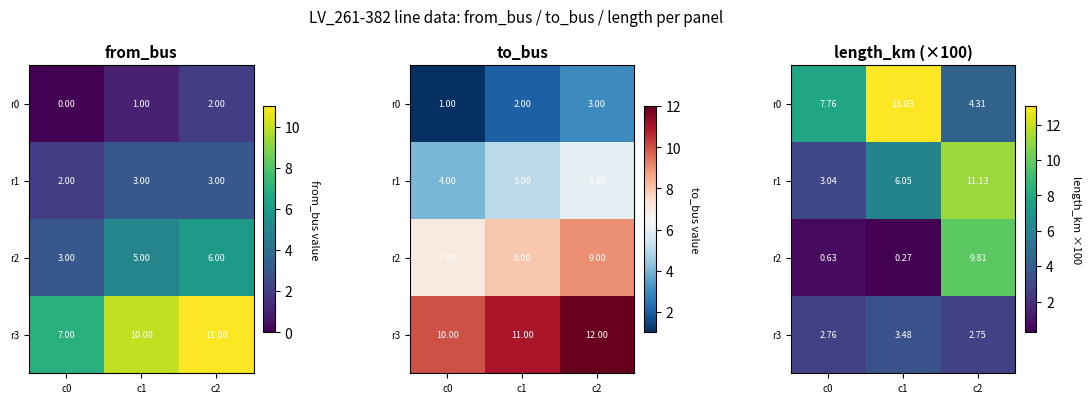

The value of r1 at c2 is 11.1. True or false?

True